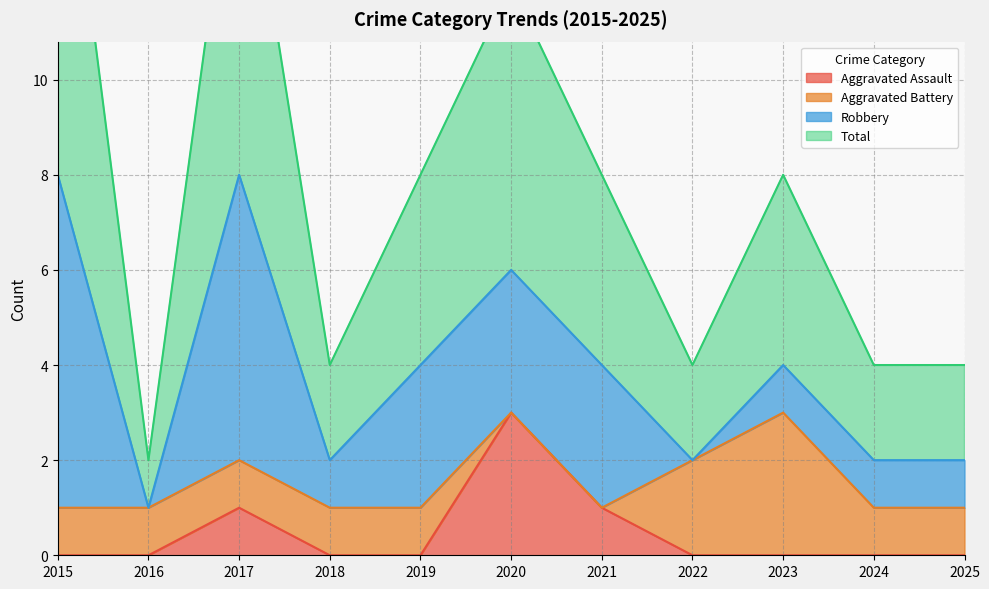

The value of Aggravated Assault at 2018 is 1. True or false?

False